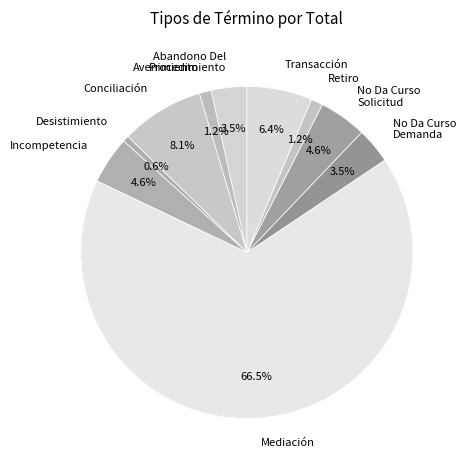

Does Mediación account for over 50% of the chart?

Yes